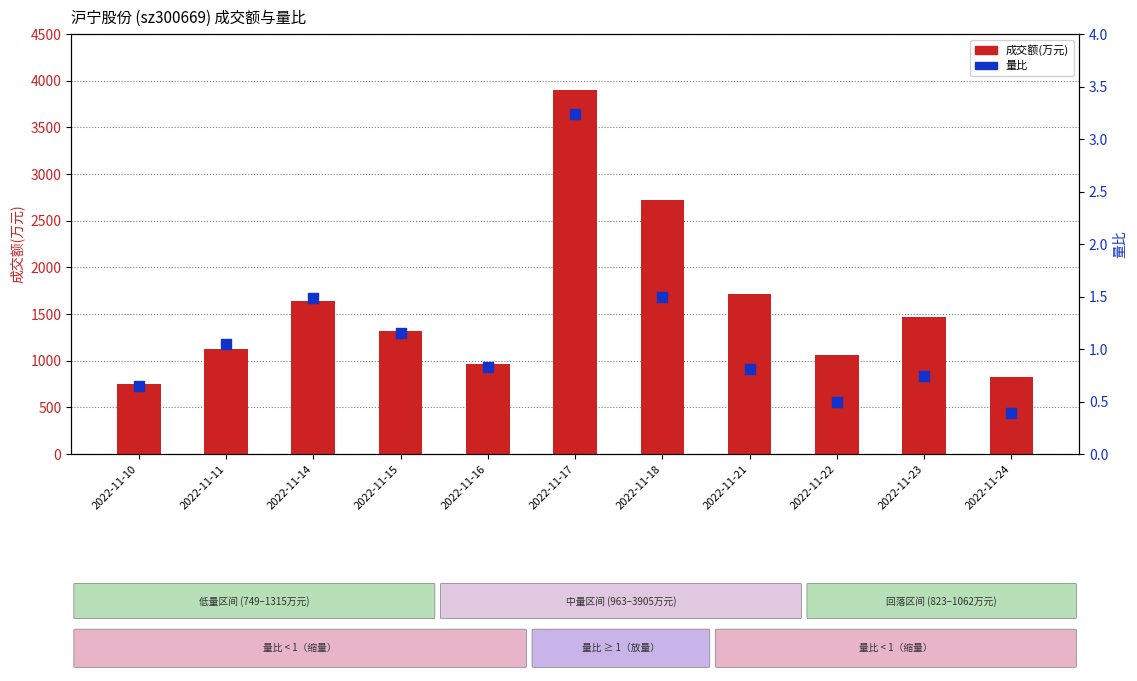

At which category is the sum across all series the highest?

2022-11-17